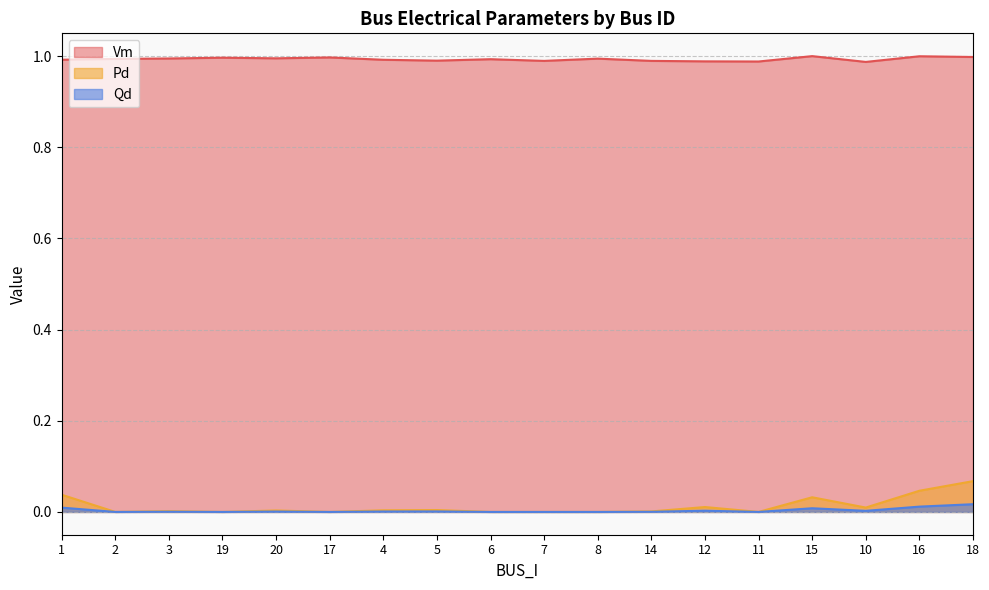

True or false: Pd and Vm cross at least once.

False